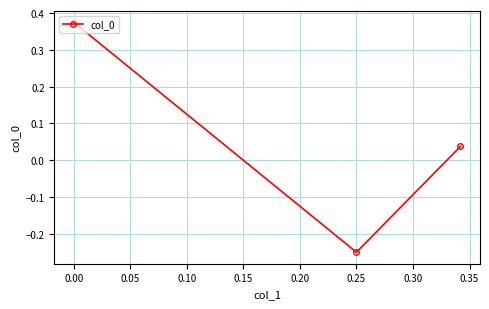

What is the difference between the maximum and minimum values?

0.6